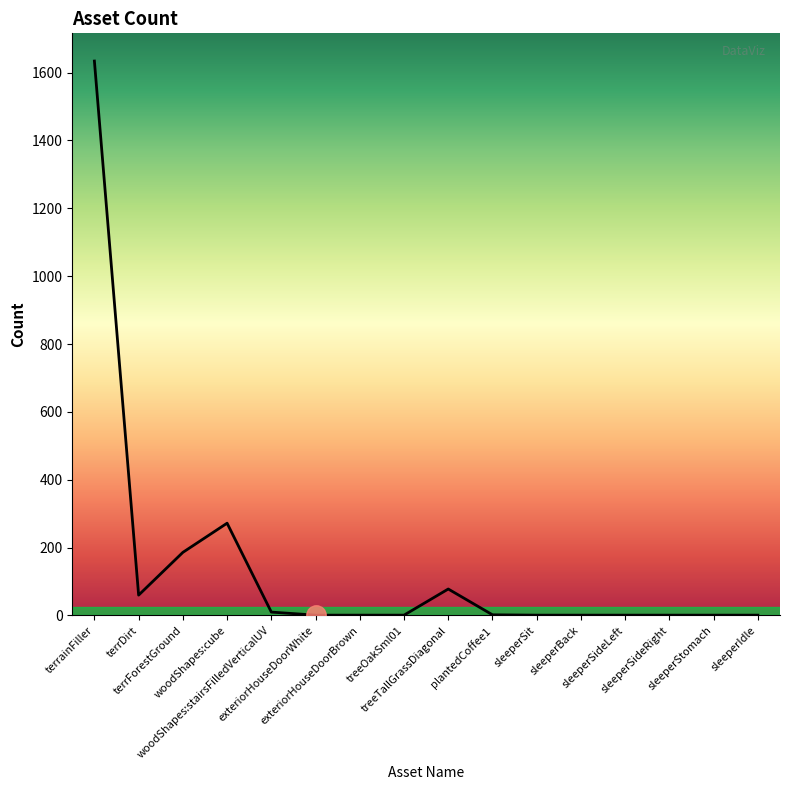

Is this an area chart (filled region under the line)?

Yes